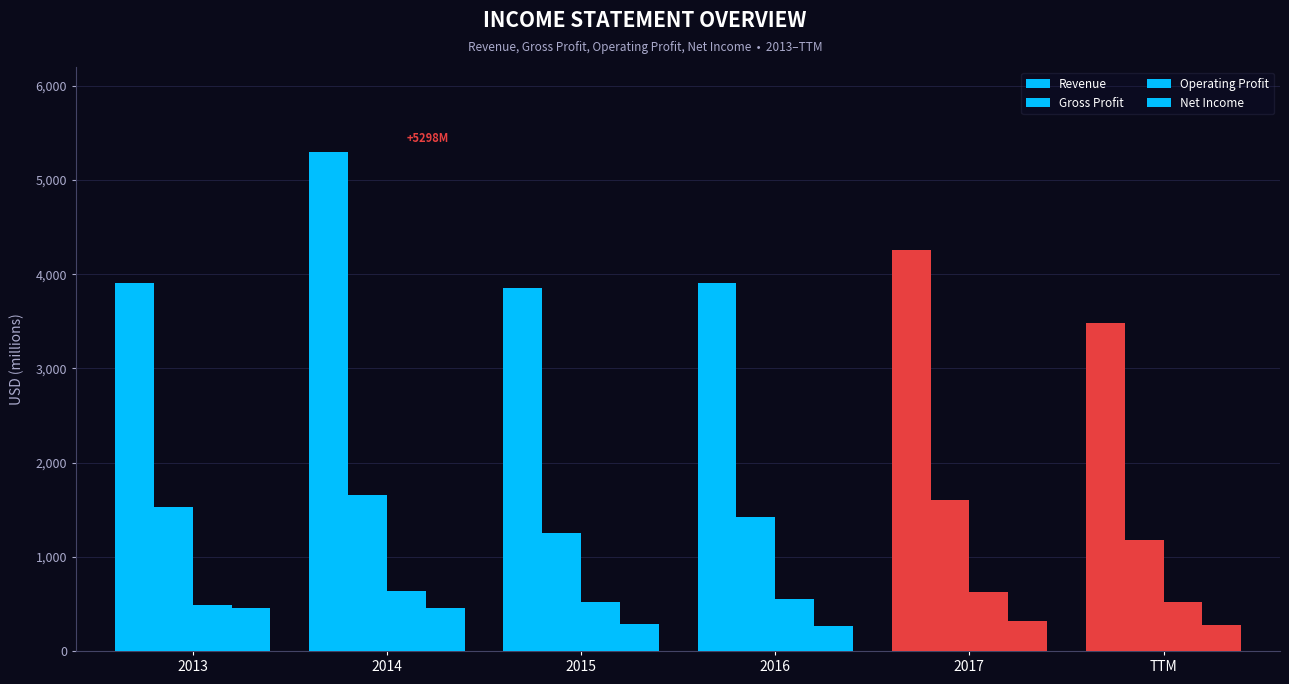

What is the sum of the Revenue values at 2015 and 2016?

7757